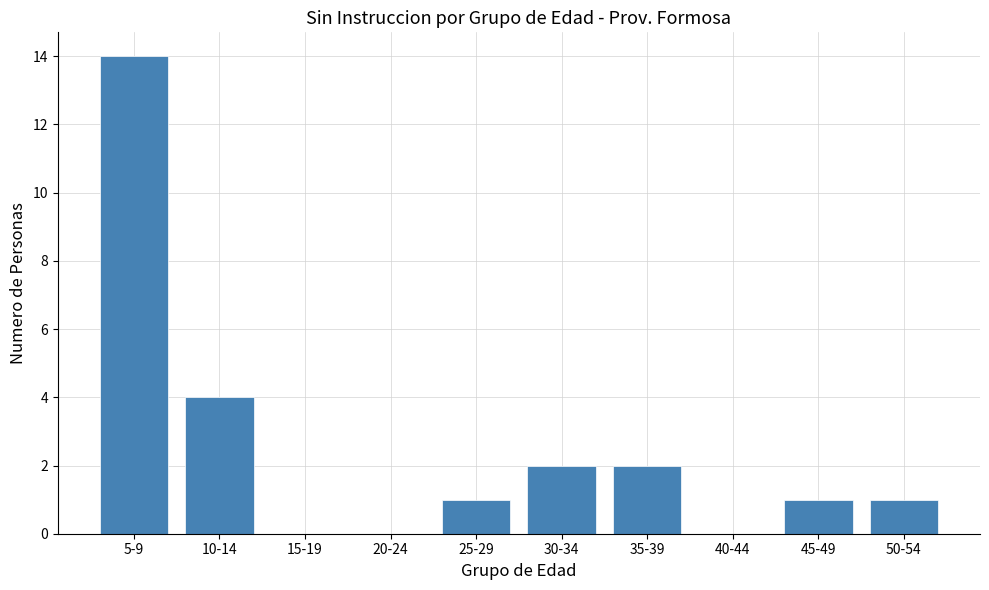

Reading right to left, transcribe all the data shown in this chart.

50-54=1	45-49=1	40-44=0	35-39=2	30-34=2	25-29=1	20-24=0	15-19=0	10-14=4	5-9=14